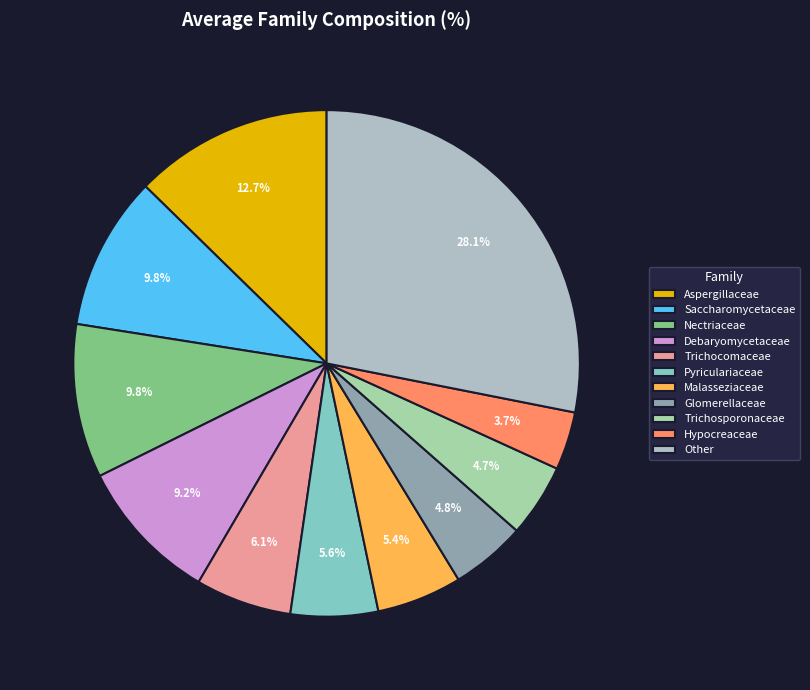

What is the ratio of the value at Debaryomycetaceae to the value at Trichocomaceae?

1.5